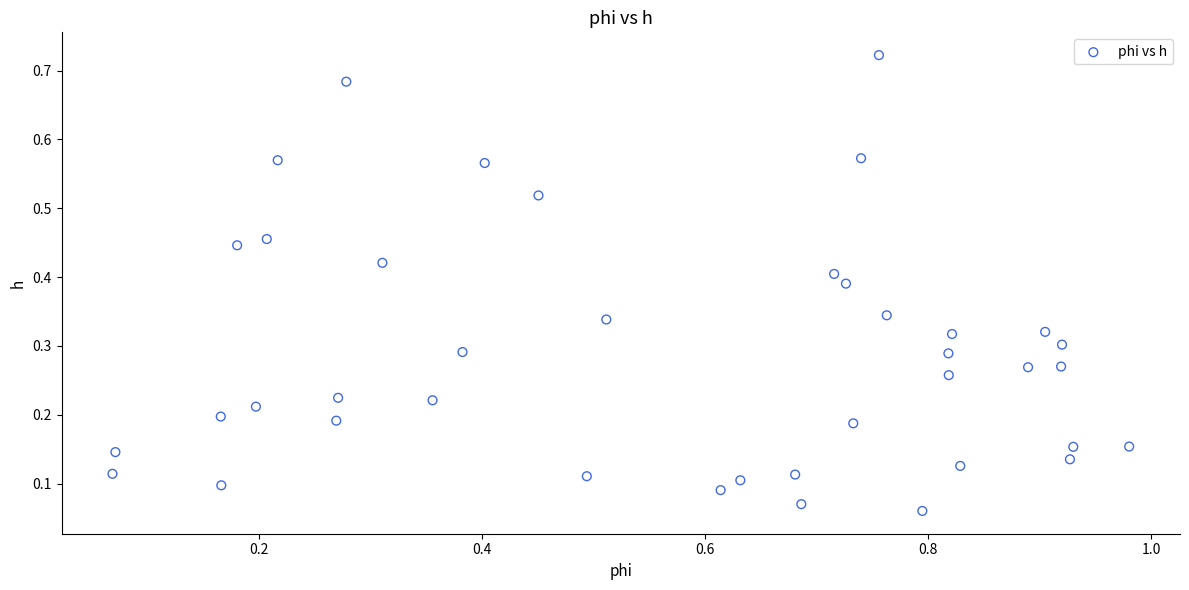

What is the range of X values (max minus min)?

0.9